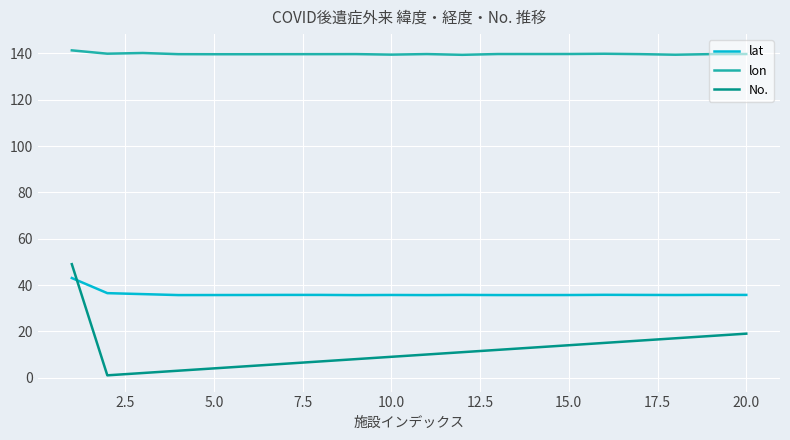

What is the highest value of the lon series?

141.3